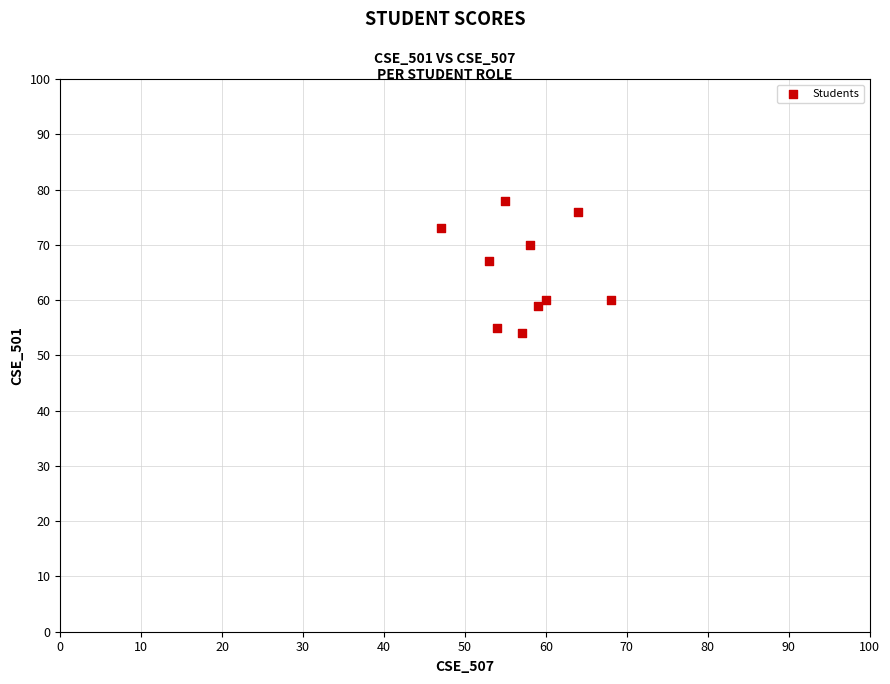

What is the average Y value?

65